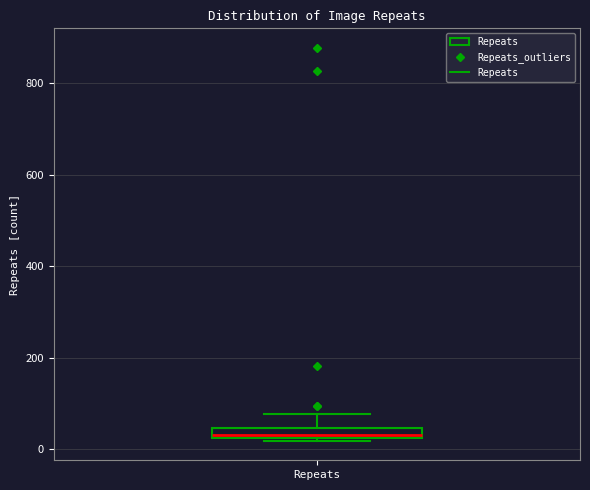

Where is the upper edge of the box for Repeats on the y-axis? The values are not printed on the chart, so give them approximately, as read against the axis.

40